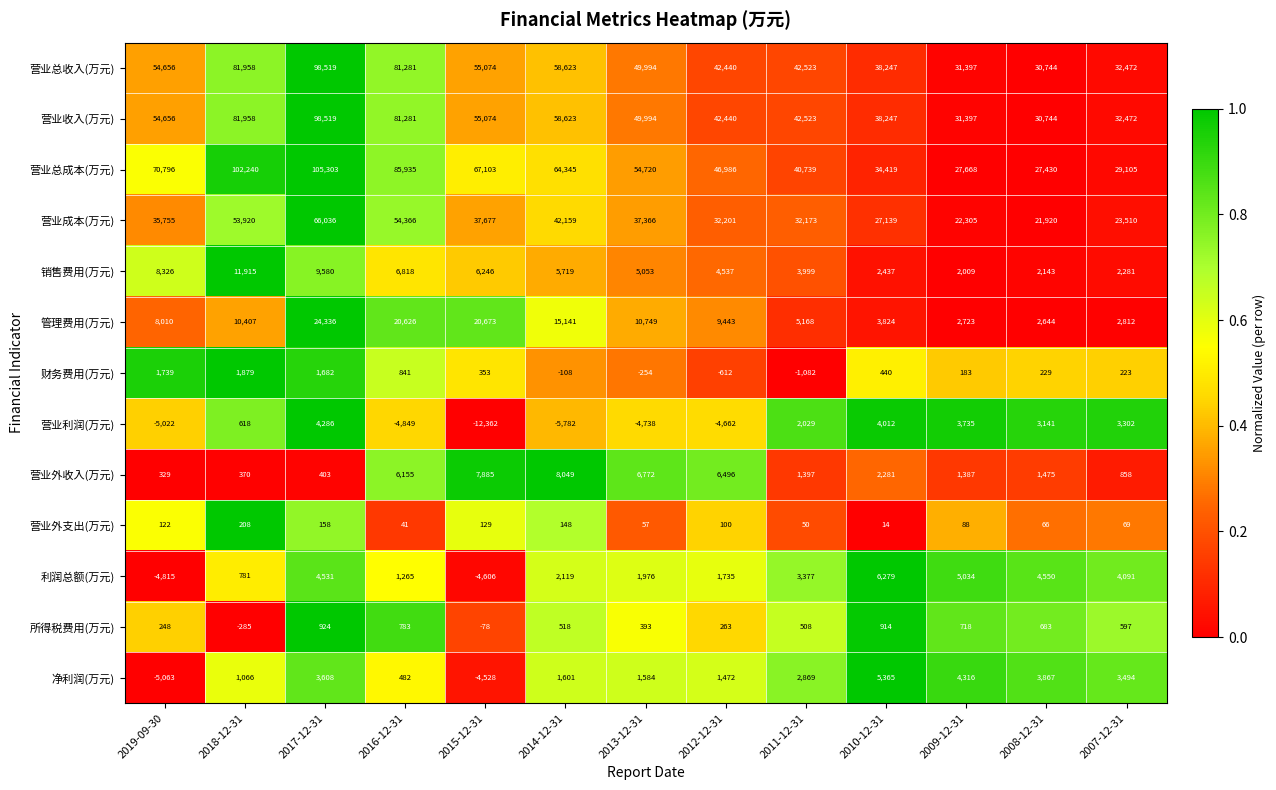

List the labels in order of 营业外收入(万元) value, largest first.

2014-12-31, 2015-12-31, 2013-12-31, 2012-12-31, 2016-12-31, 2010-12-31, 2008-12-31, 2011-12-31, 2009-12-31, 2007-12-31, 2017-12-31, 2018-12-31, 2019-09-30